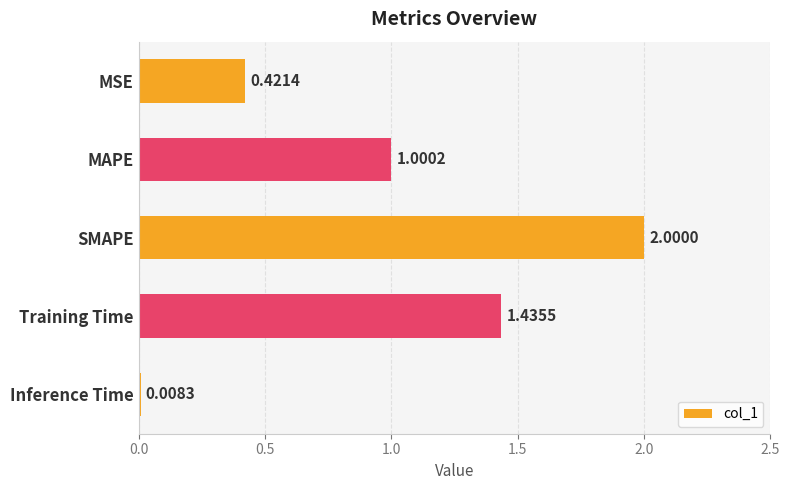

At which category does the chart reach its minimum across all series?

Inference Time